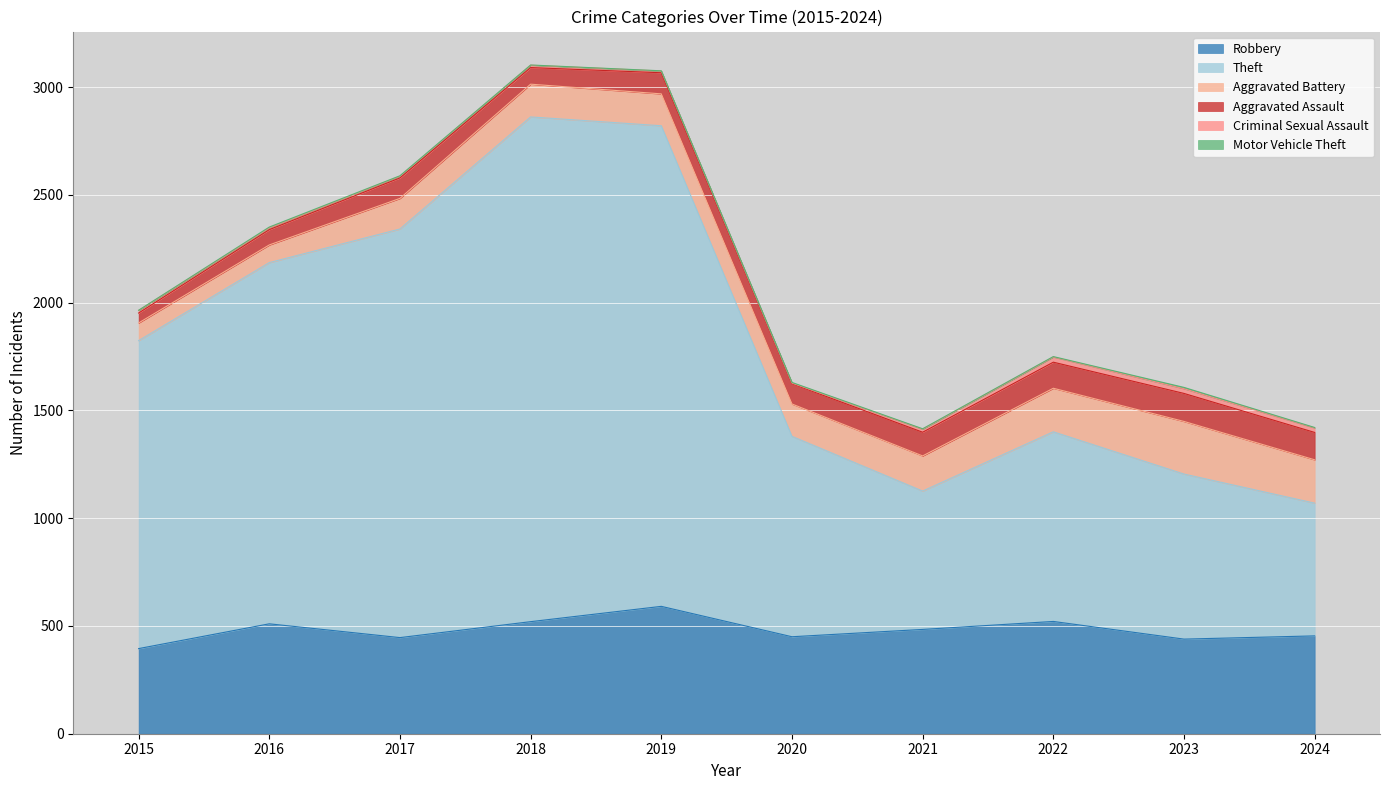

What is the lowest value of the Robbery series?

395